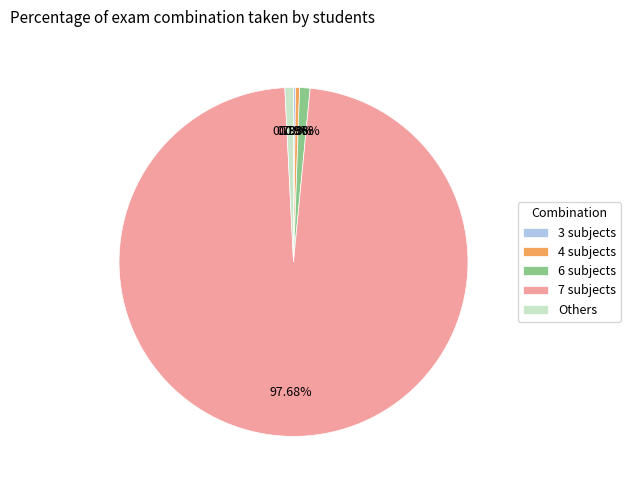

Combined, do 7 subjects and 4 subjects account for over 50%?

Yes